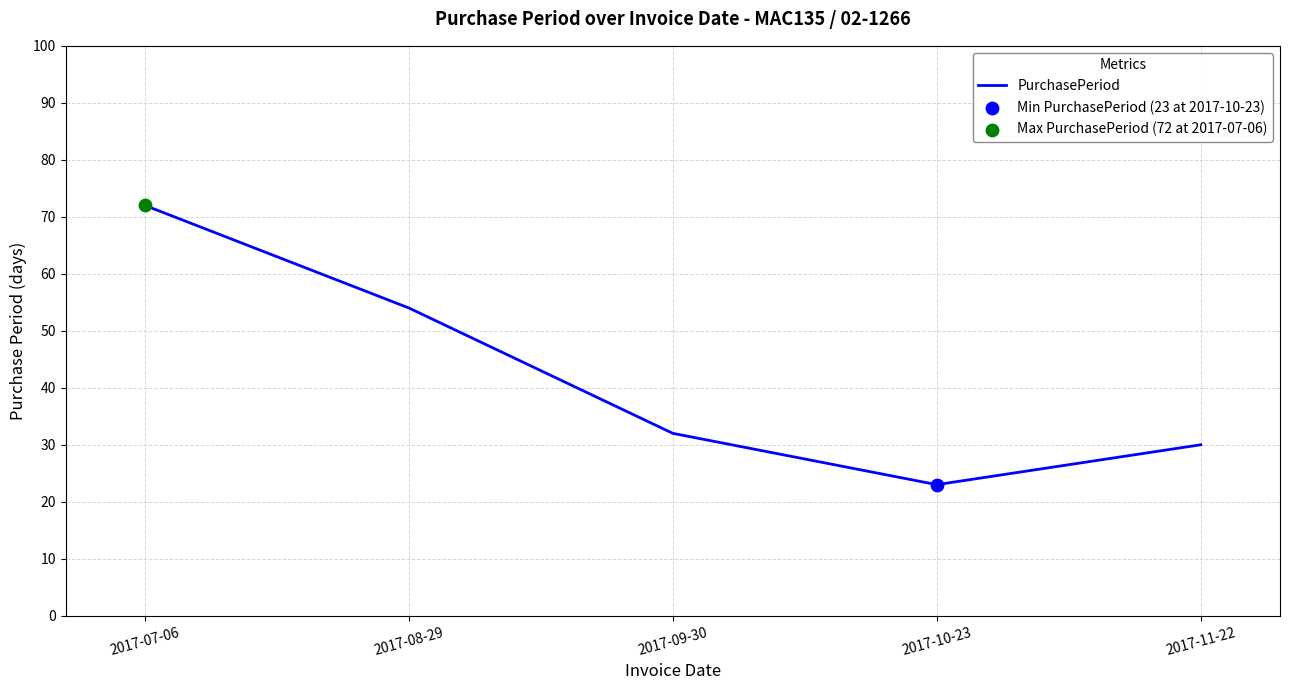

What is the change in value from 2017-08-29 to 2017-09-30?

-22